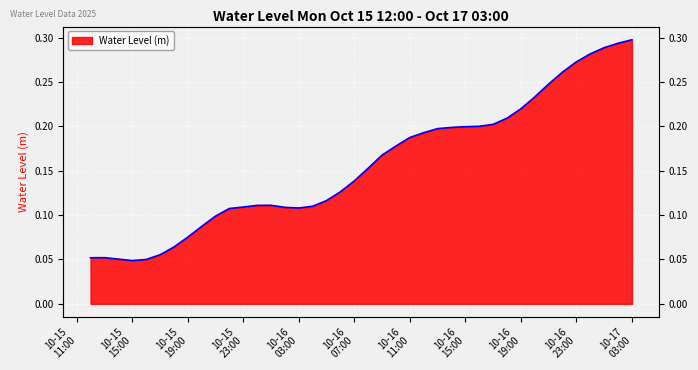

Count the number of categories in the chart.

40